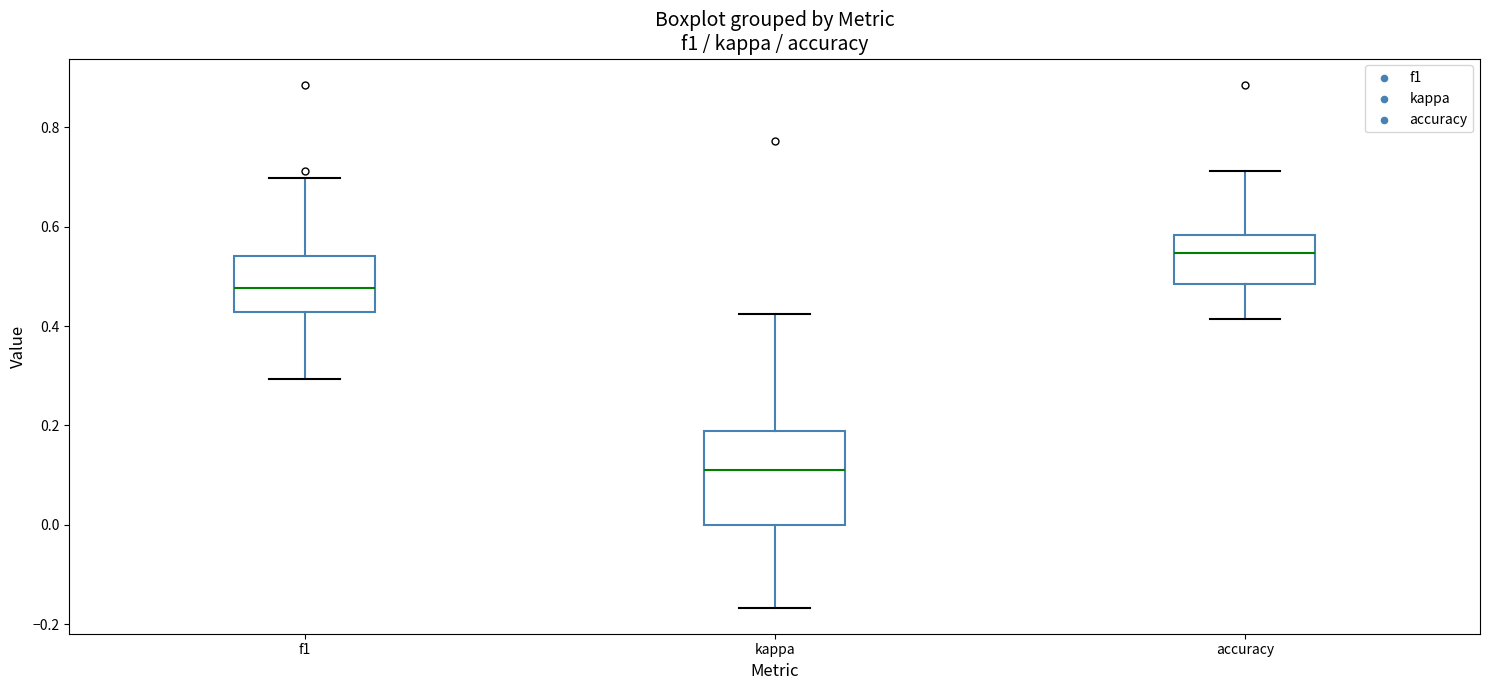

Reading left to right, read every box against the y-axis: the position of its median line, the range the box covers, and the ends of its whiskers. The values are not printed on the chart, so give them approximately, as read against the axis.

f1: median 0.48, box 0.42 to 0.54, whiskers 0.30 to 0.70
kappa: median 0.10, box 0.00 to 0.18, whiskers -0.16 to 0.42
accuracy: median 0.54, box 0.48 to 0.58, whiskers 0.42 to 0.72